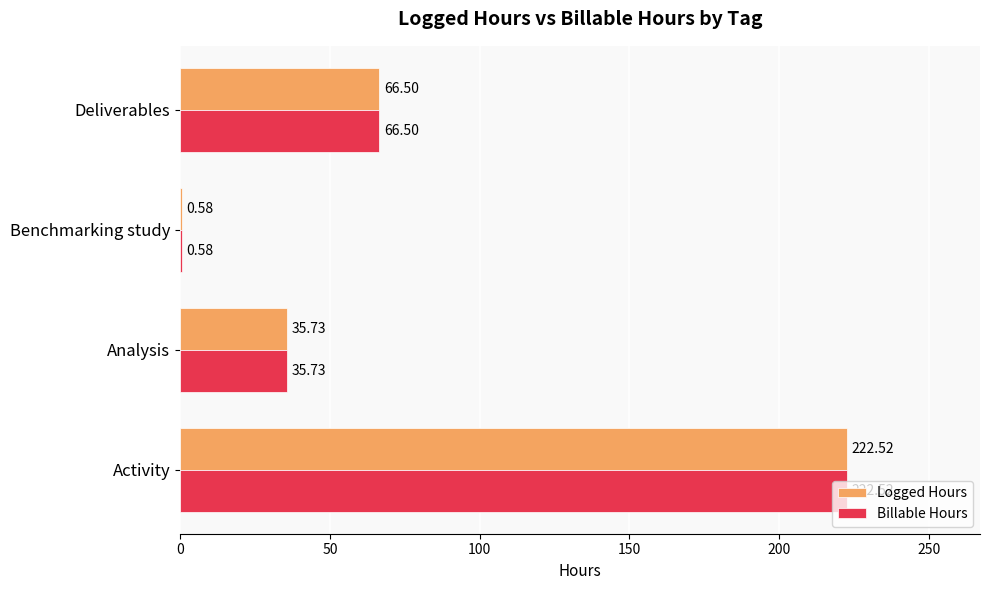

Where is Billable Hours nearest to the value 111?

Deliverables